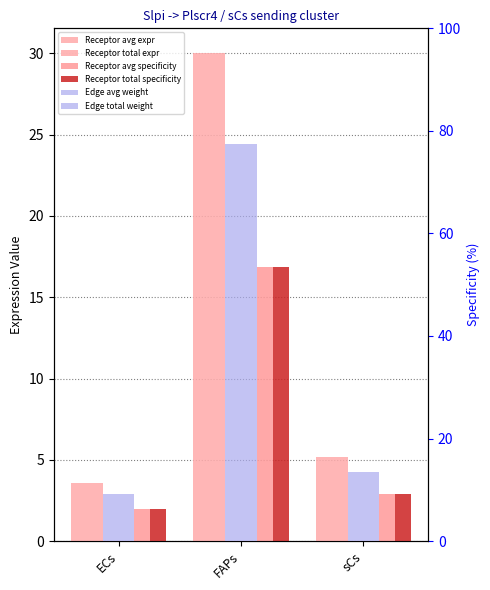

What value does the Edge total expression weight series have at FAPs?

16.9